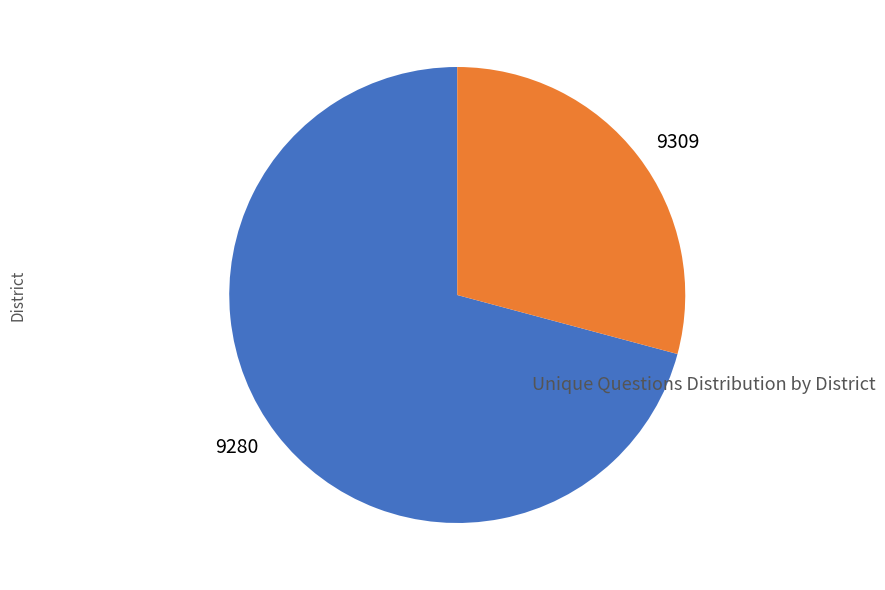

What is the ratio of the value at 9309 to the value at 9280?

0.4